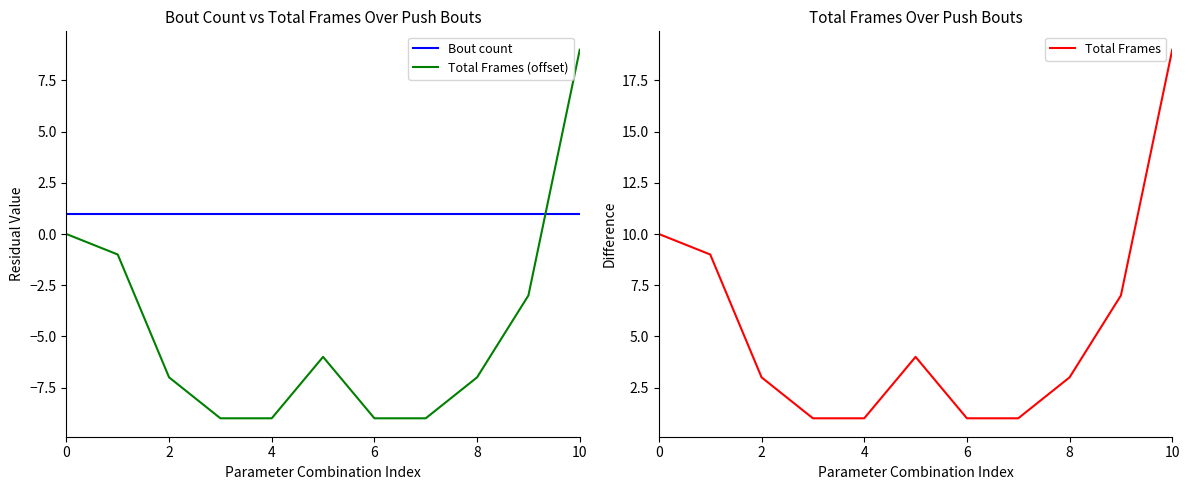

After their last crossing, which series has the higher values: Bout count or Total Frames (offset)?

Total Frames (offset)